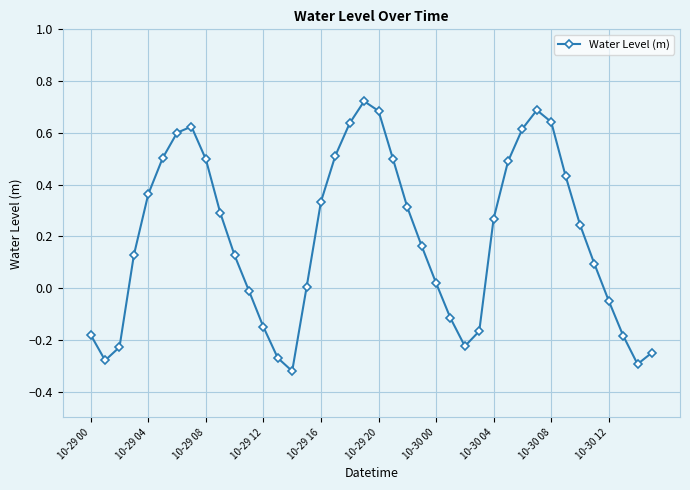

How many points are lower than both their immediate neighbors (excluding endpoints)?

4